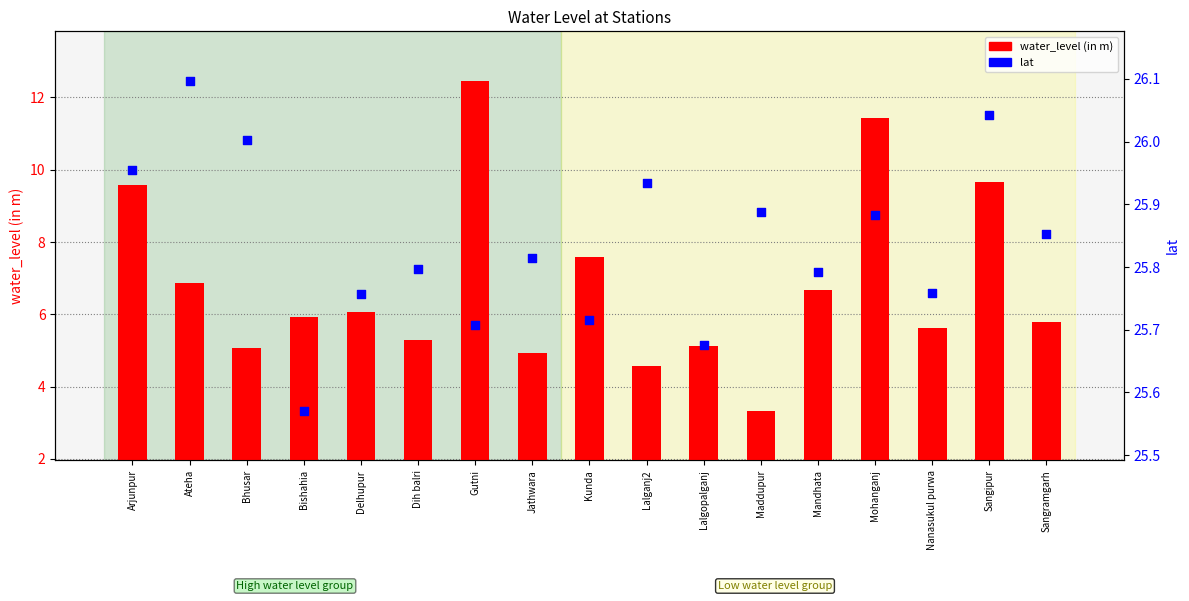

What are all the series names shown in the legend?

water_level (in m), lat